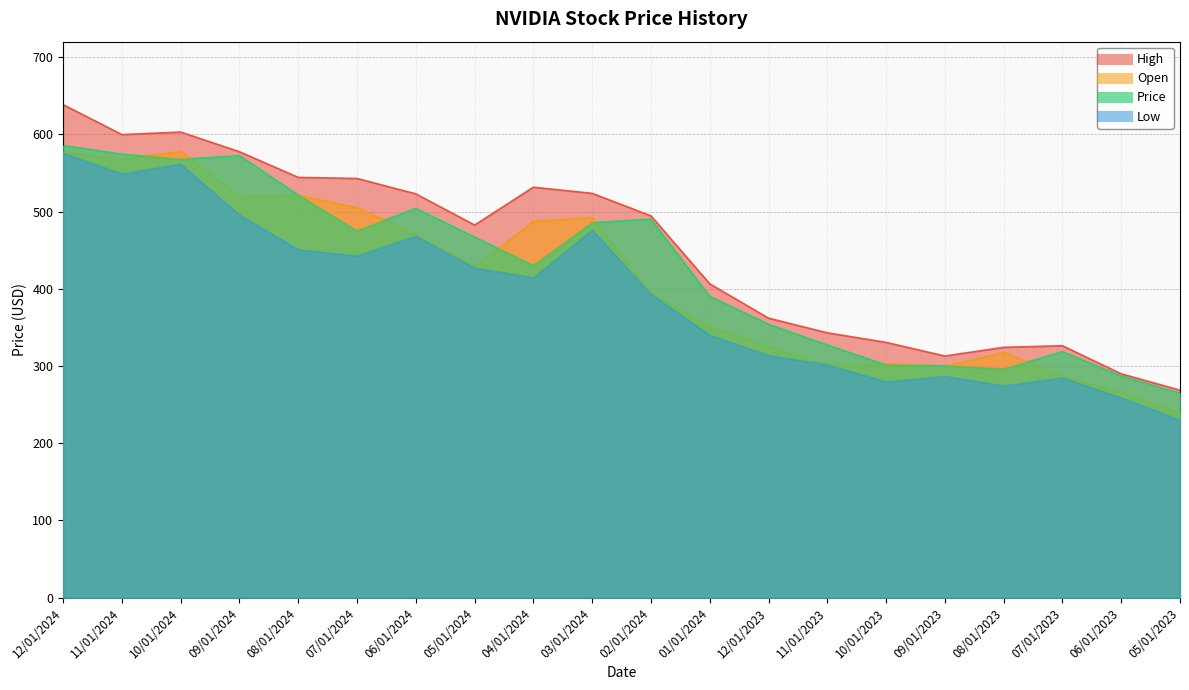

What is the spread (max minus min) of values at 01/01/2024?

66.4